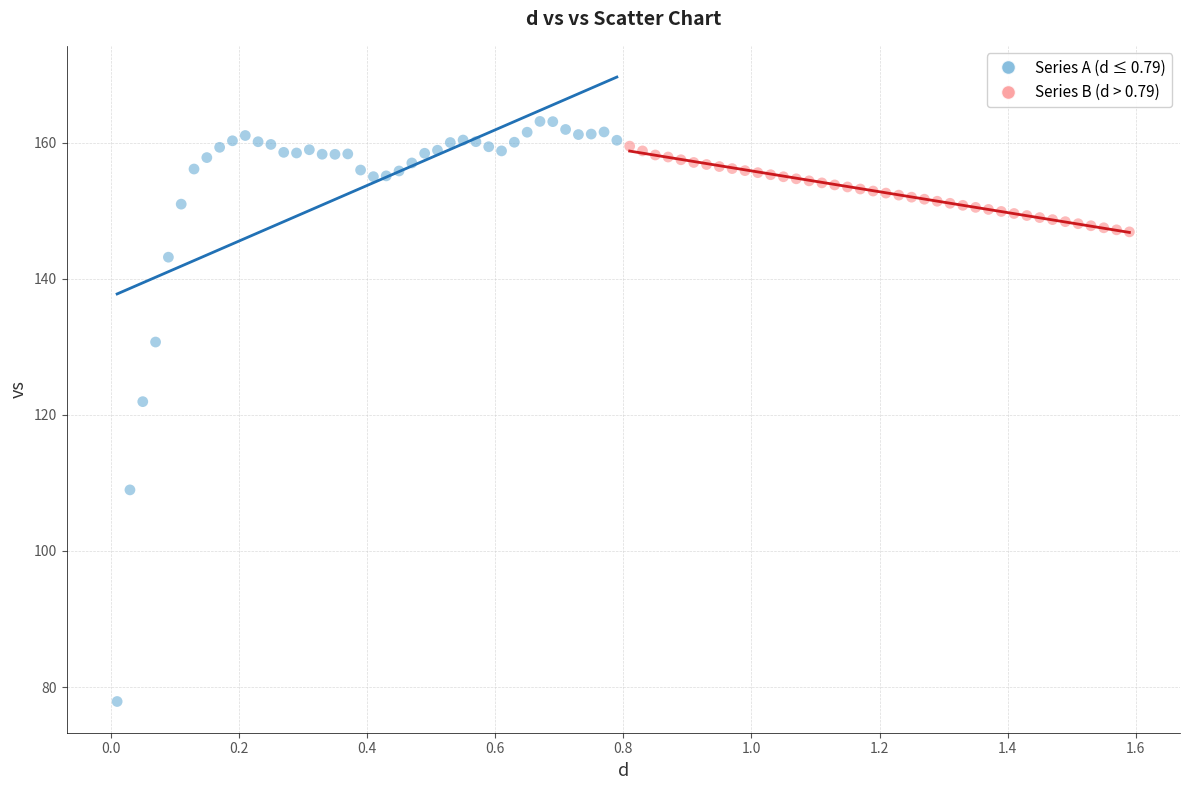

Which series reaches the minimum Y coordinate?

Series A (d ≤ 0.79)